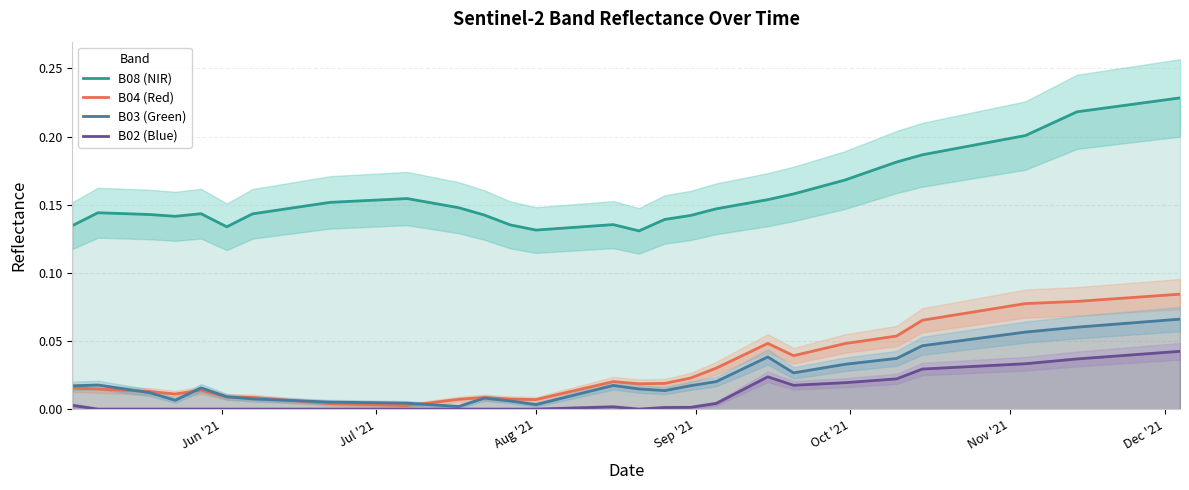

True or false: B08 (NIR) and B02 (Blue) cross at least once.

False